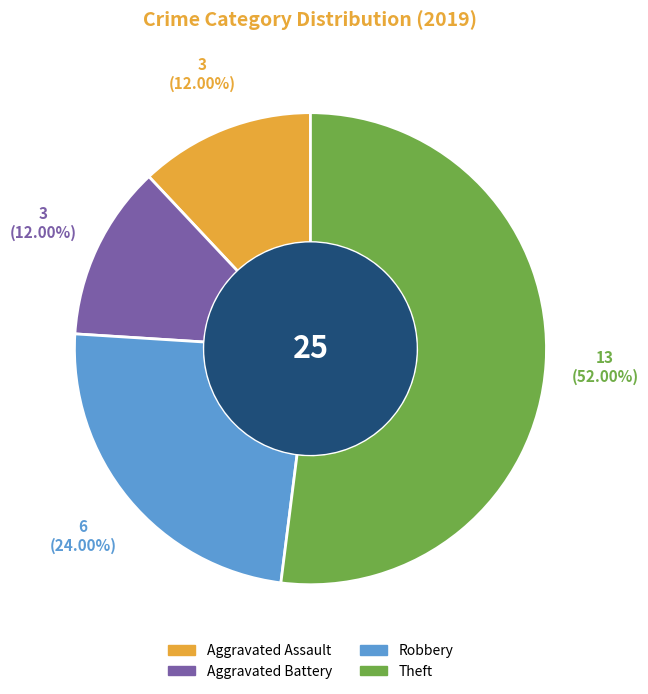

To the nearest percent, what is the difference between the Theft and Aggravated Battery slice percentages?

40%